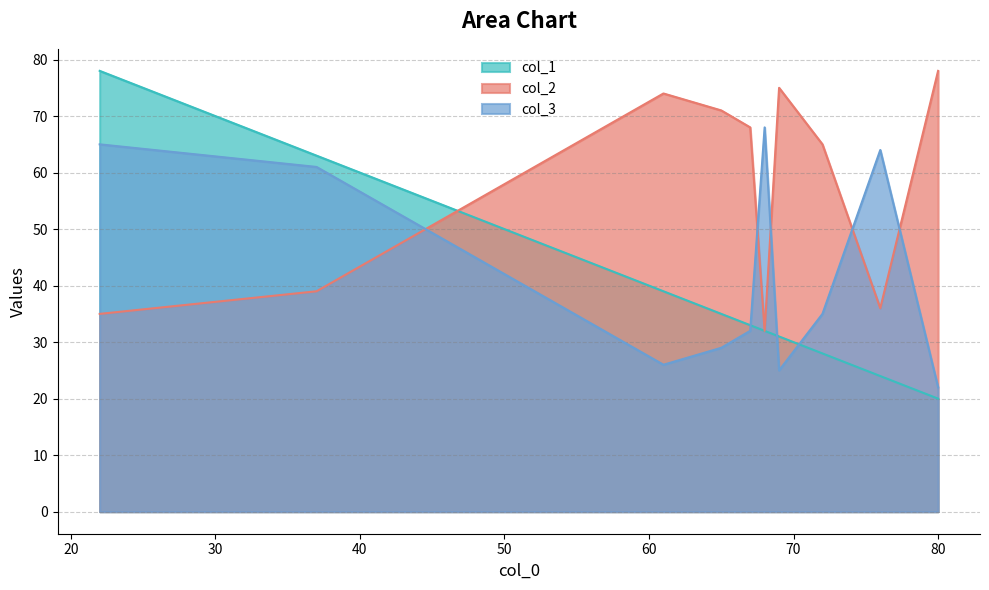

At which label is col_3 closest to 45?

72